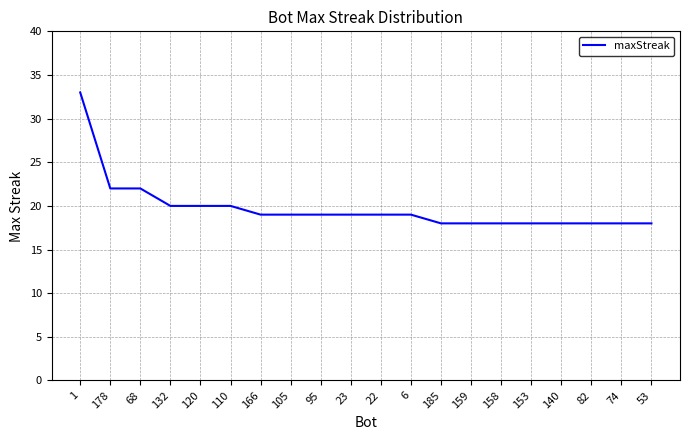

The value at 153 is 25. True or false?

False